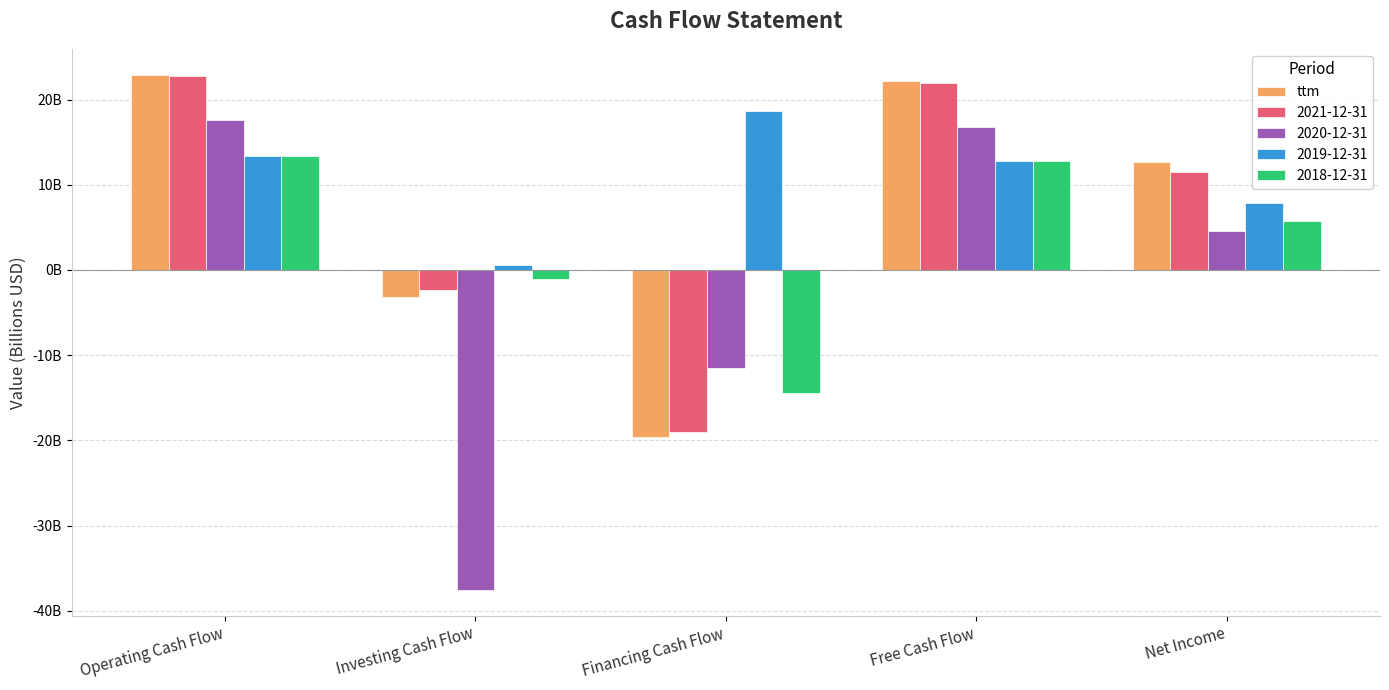

Does the chart contain stacked bars?

No